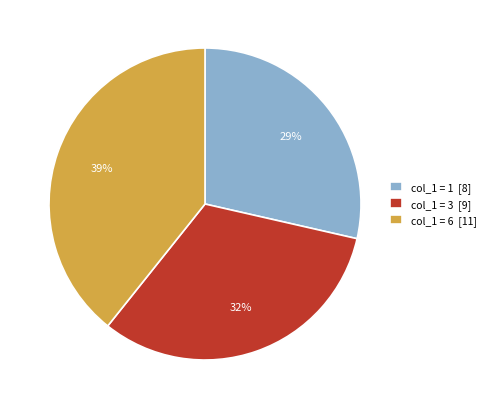

Which slice is the largest?

col_1 = 6 [11]